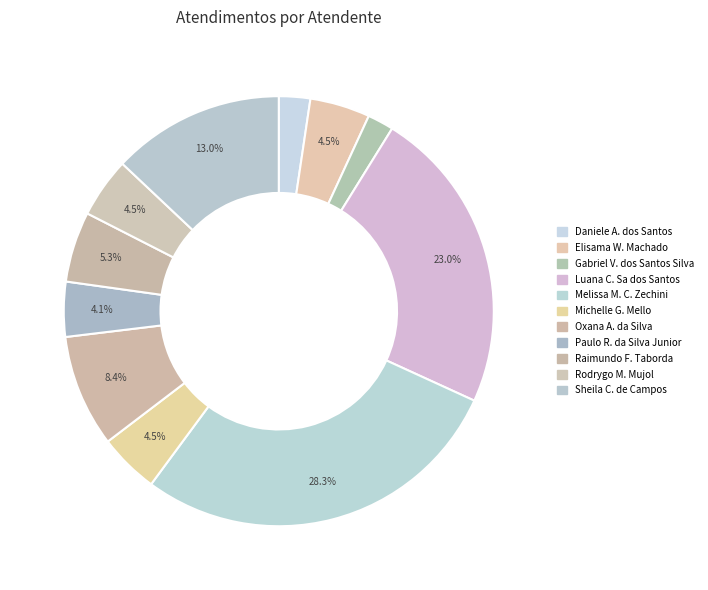

How many segments does this pie chart have?

11